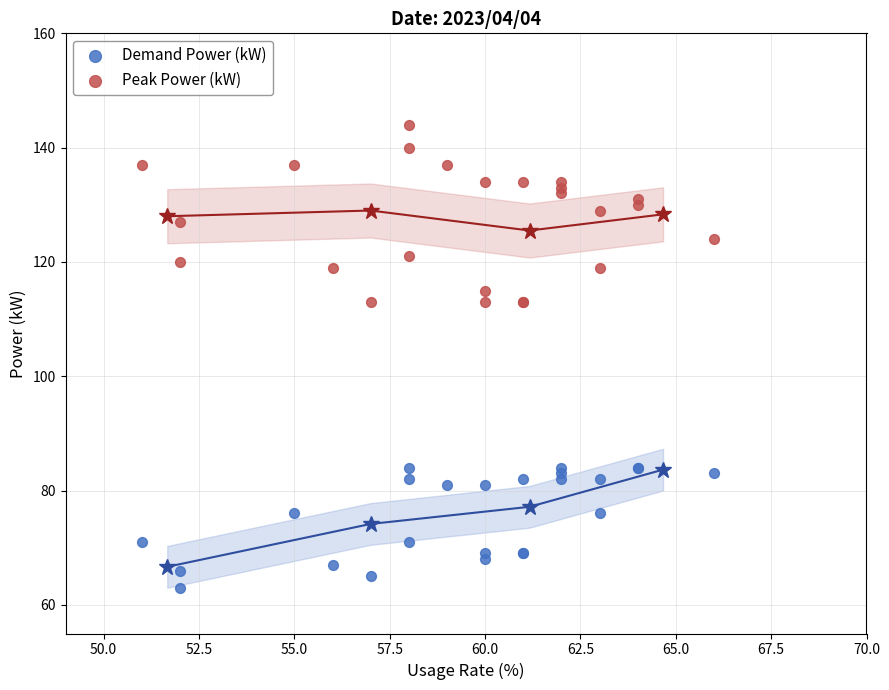

Which series reaches the maximum Y coordinate?

Peak Power (kW)